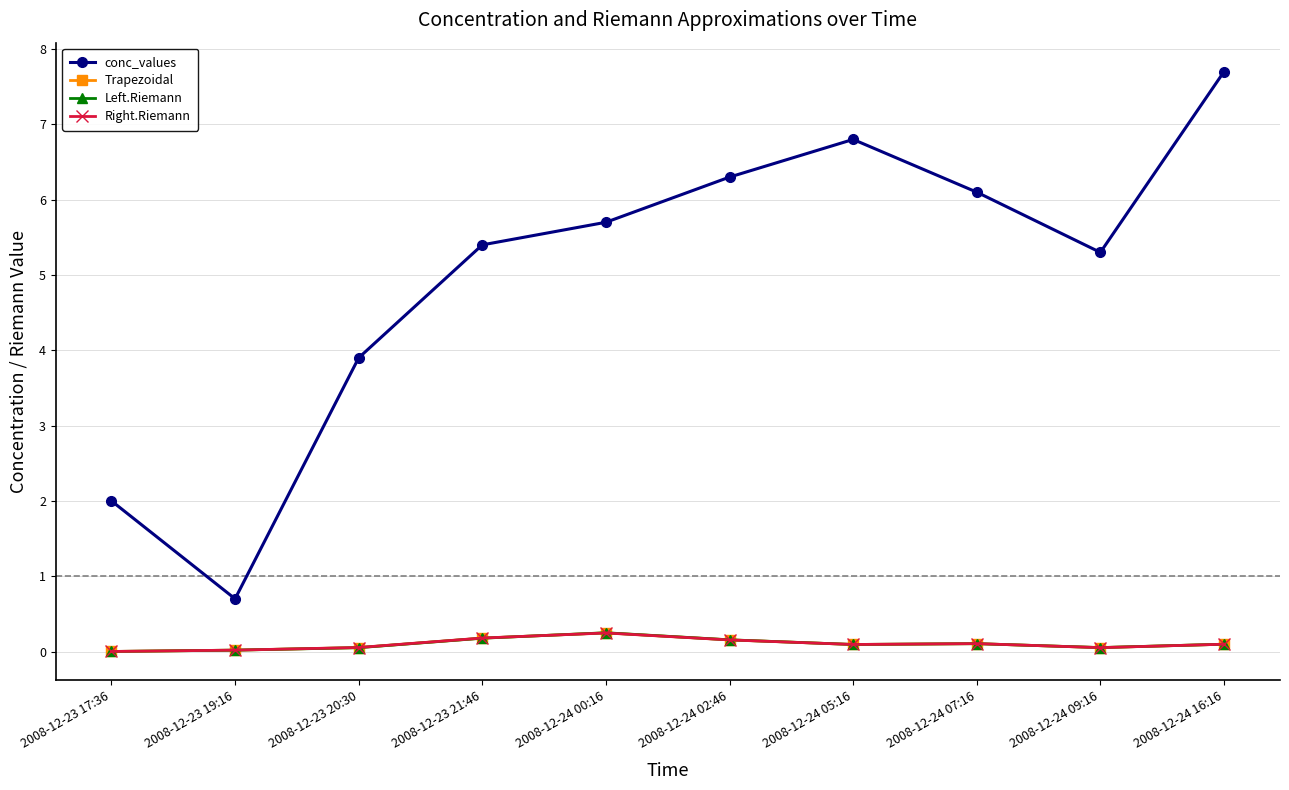

Which series changed the most between 2008-12-23 19:16 and 2008-12-24 09:16?

conc_values